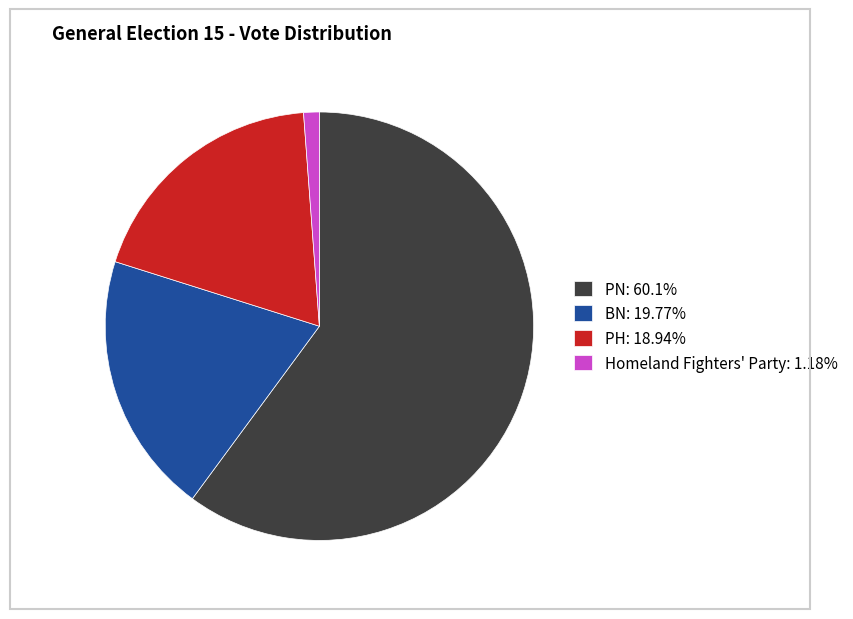

What is the ratio of the value at BN: 19.77% to the value at Homeland Fighters' Party: 1.18%?

16.7